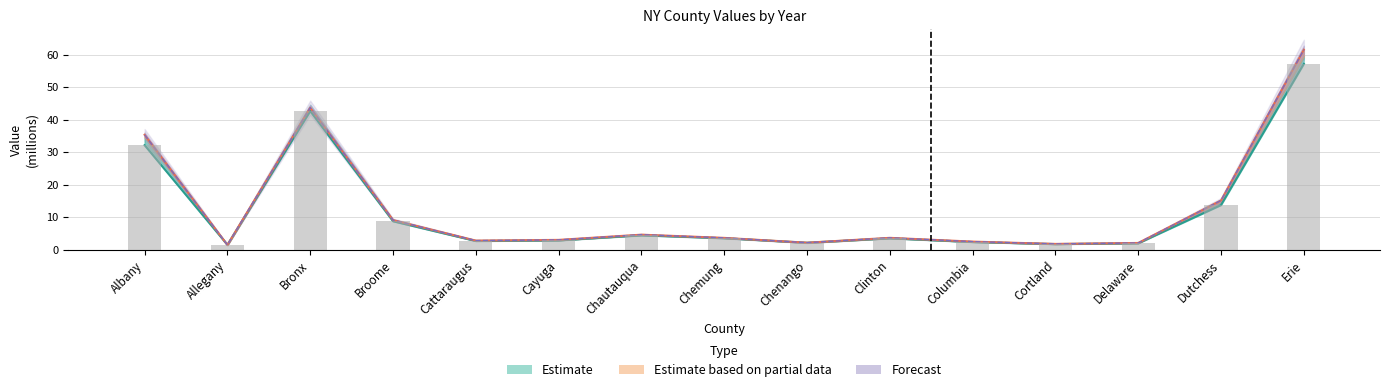

What is the total value across all series at Clinton?

14.3